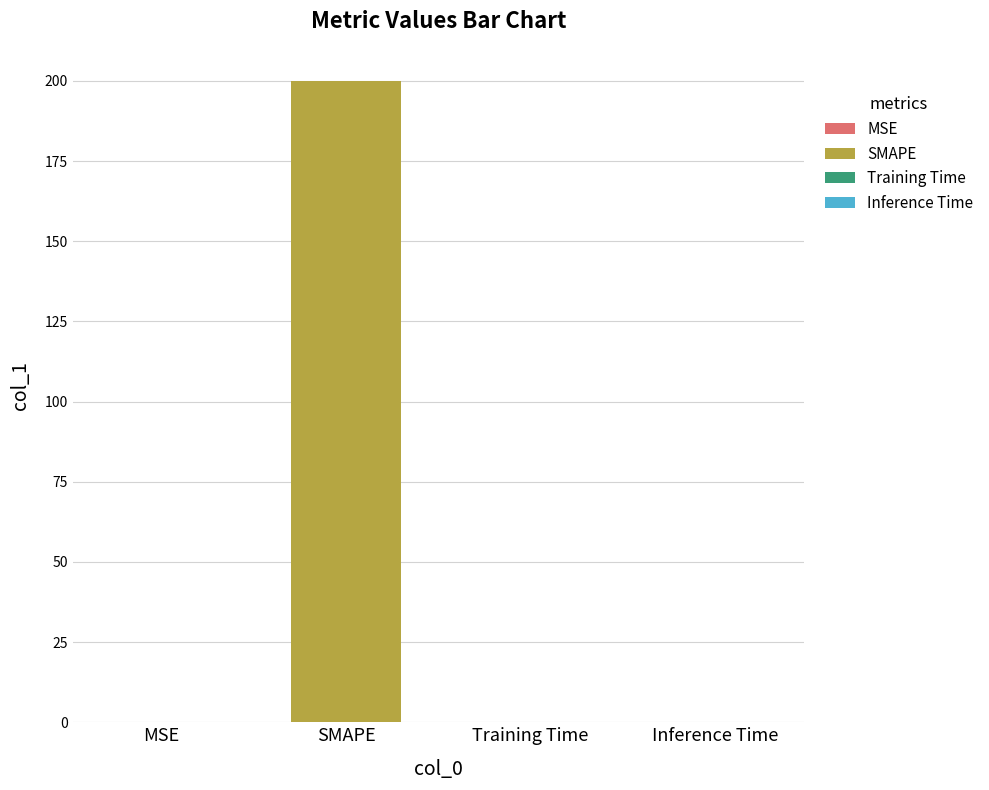

How many bars are there in total?

4